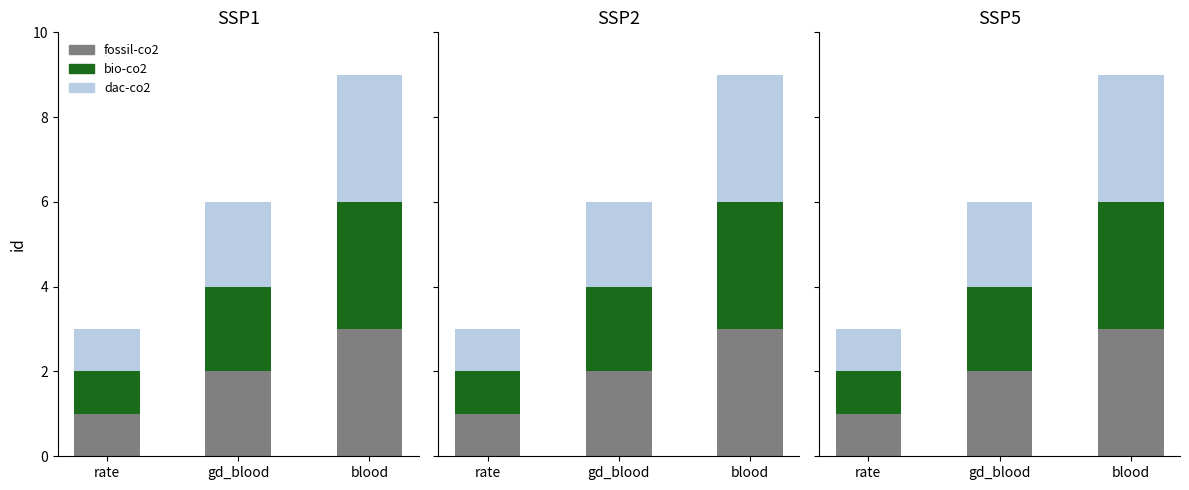

At which label does dac-co2 reach its peak?

blood